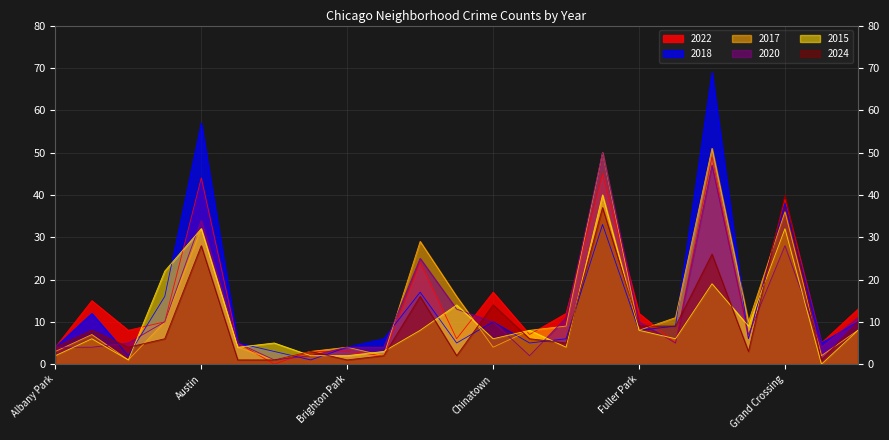

What is the sum of all 2018 values?

331